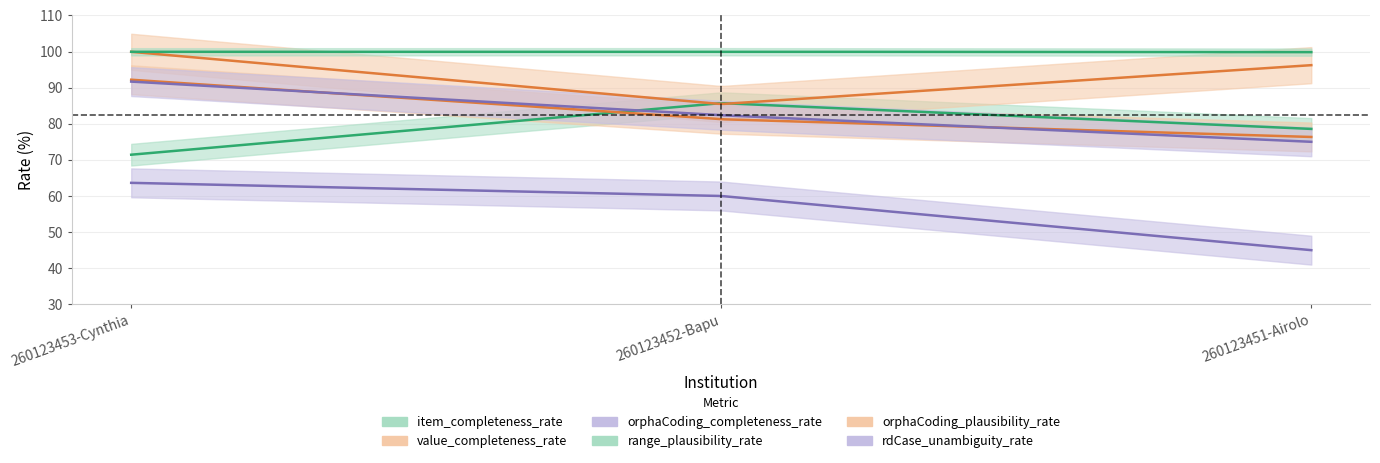

What is the value of the orphaCoding_plausibility_rate point at the 2nd from the left?

81.2